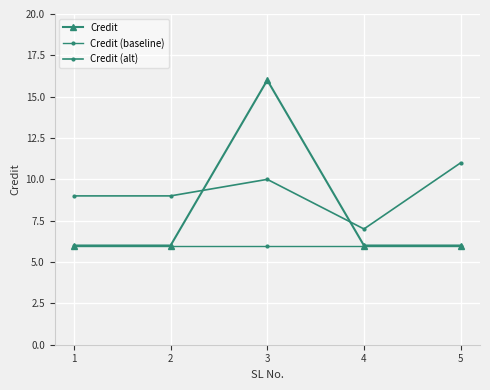

Which category has the lowest value across all series?

1